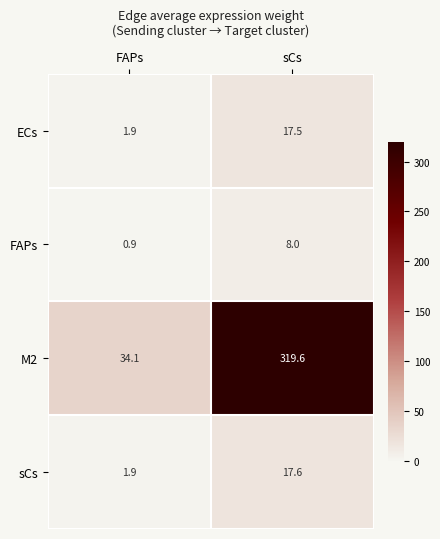

True or false: FAPs has a value of 4.6 at sCs.

False